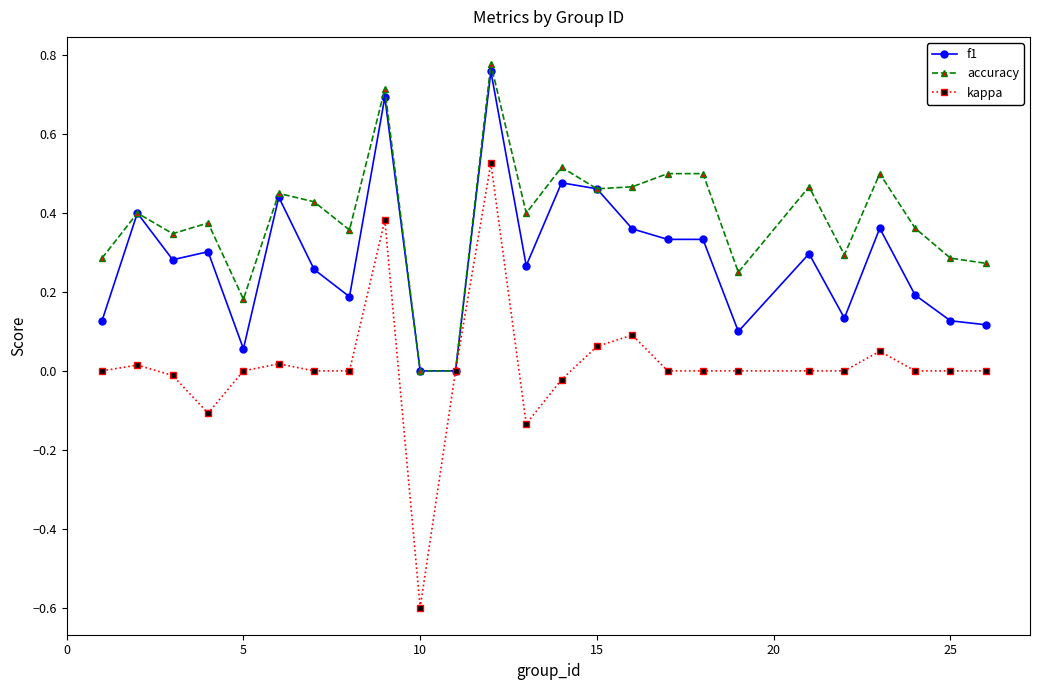

What is the minimum value shown in the chart?

-0.6